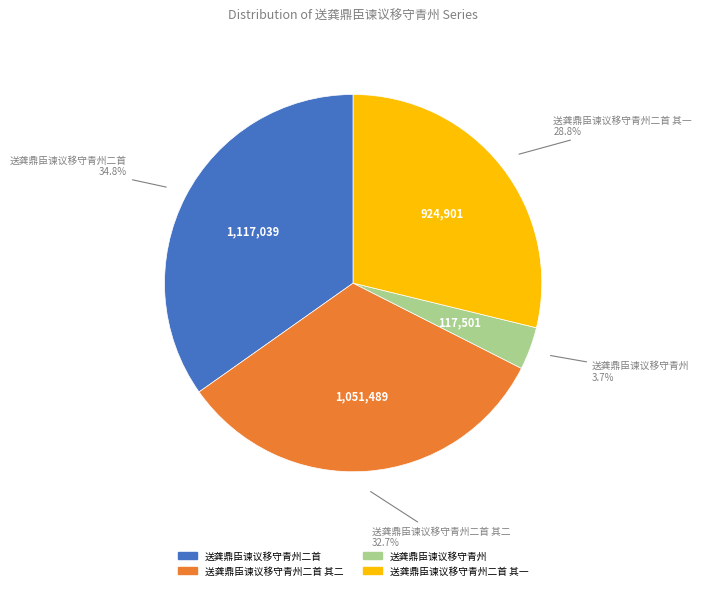

Is there a majority slice in this chart?

No